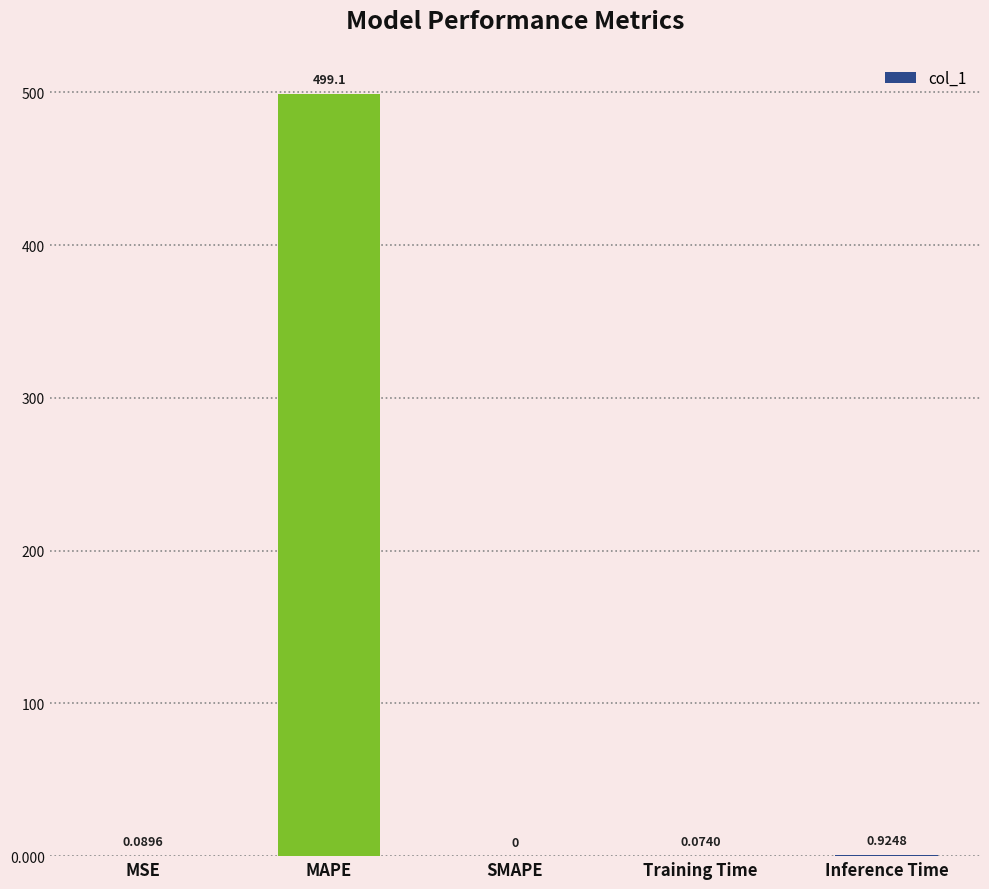

What is the sum of all values?

500.2